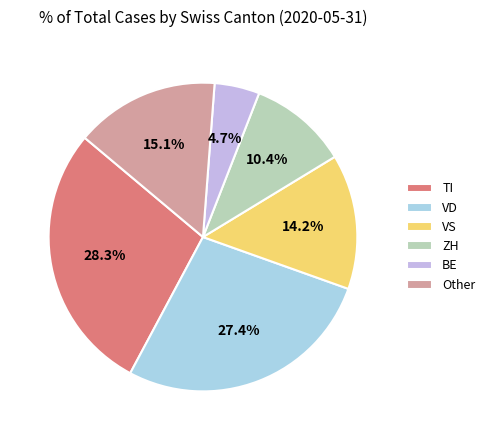

Is there any slice that represents more than half of the pie?

No